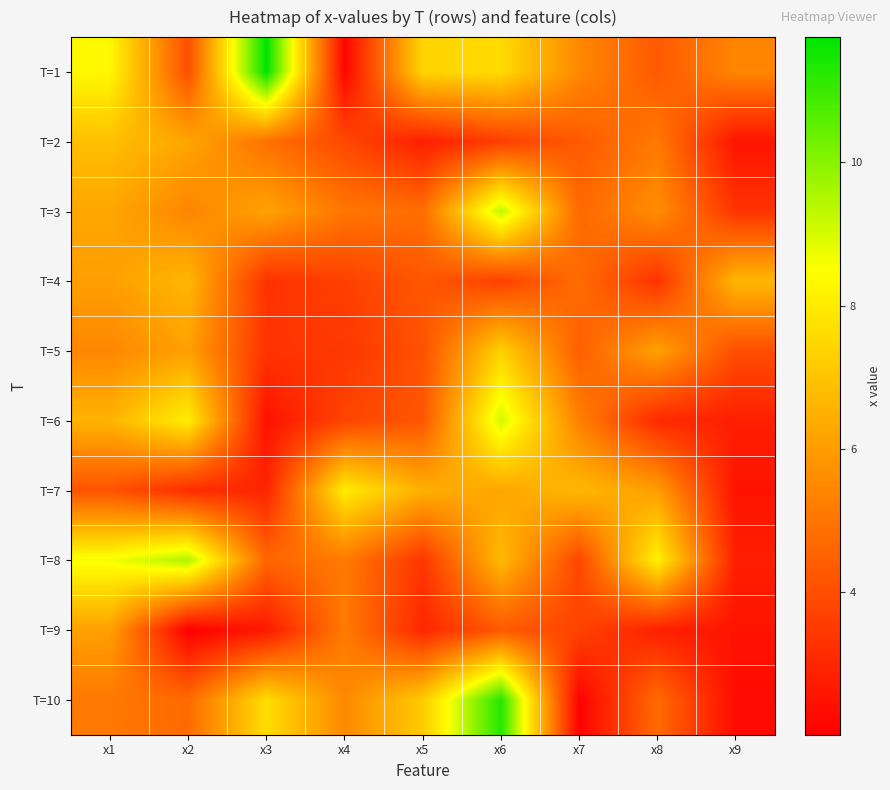

Rank the series at x1 from lowest to highest value.

T=7, T=10, T=5, T=4, T=9, T=3, T=6, T=2, T=1, T=8